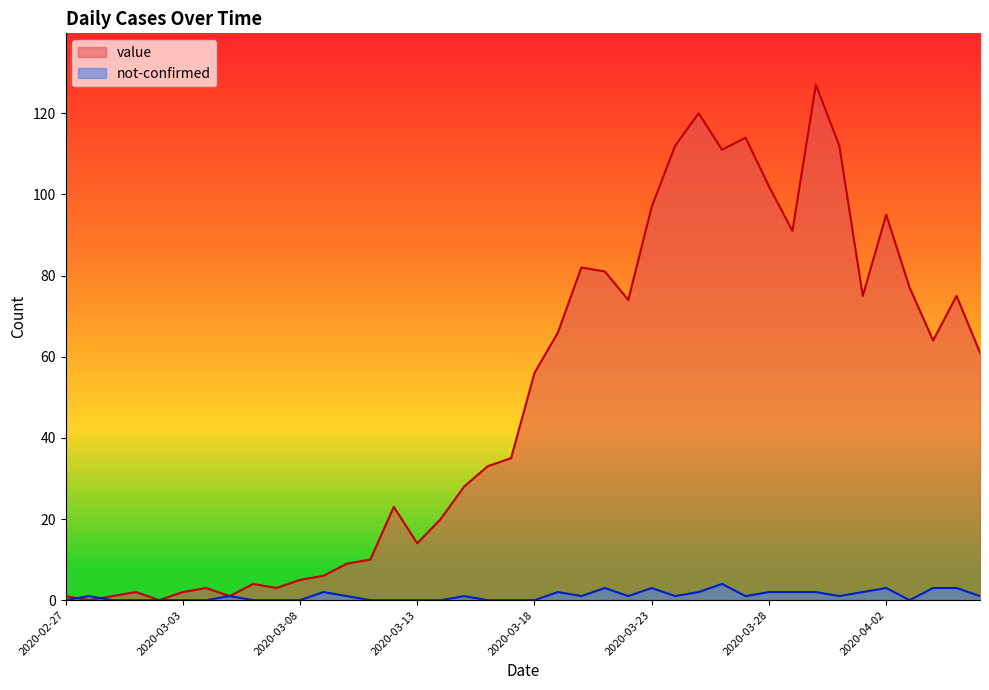

Does the chart have visible grid lines?

No